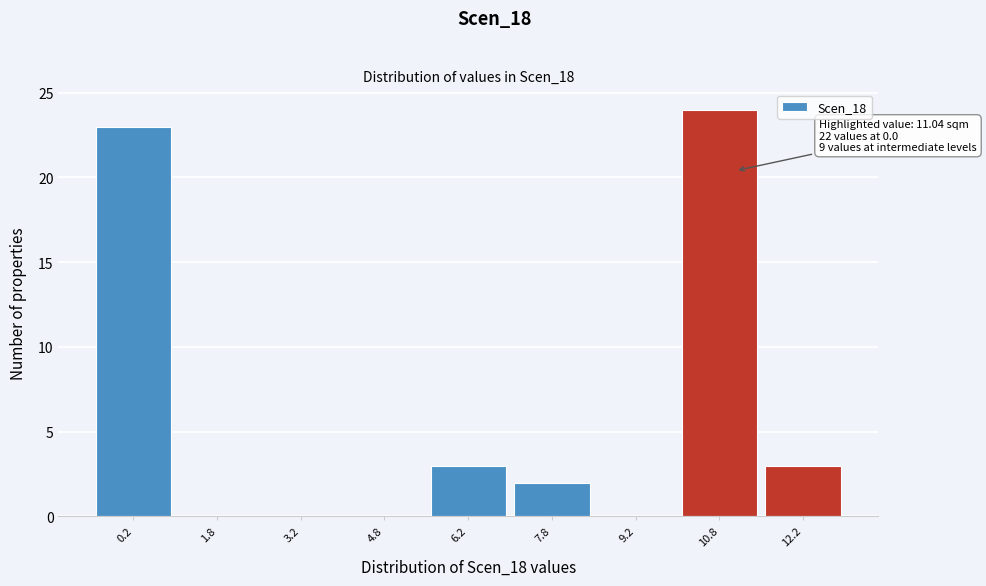

Over which range of the x-axis is the bar tallest?

10.0 to 11.5